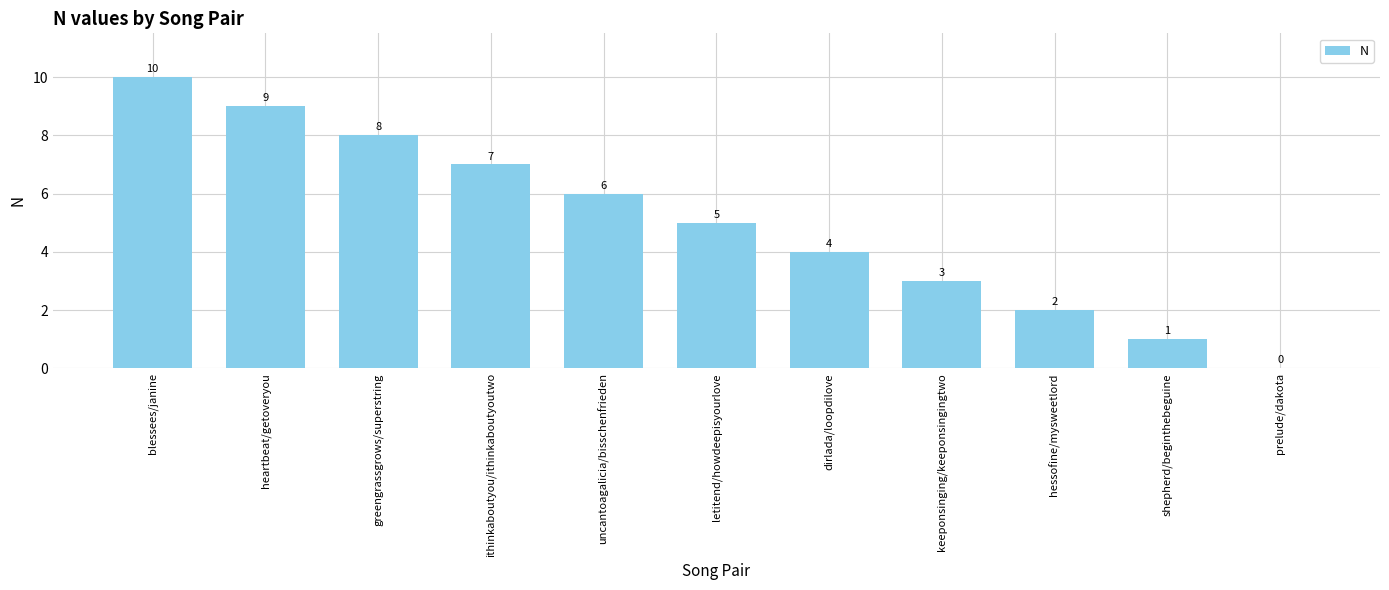

Is it true that the value at blessees/janine is 10?

True